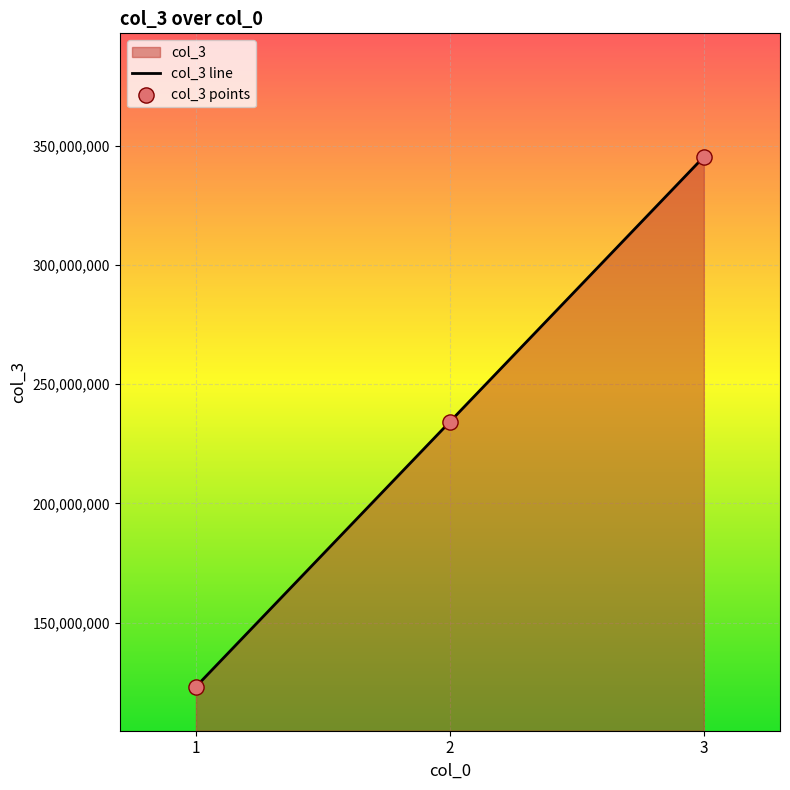

What is the change in value from 2 to 3?

+111111111